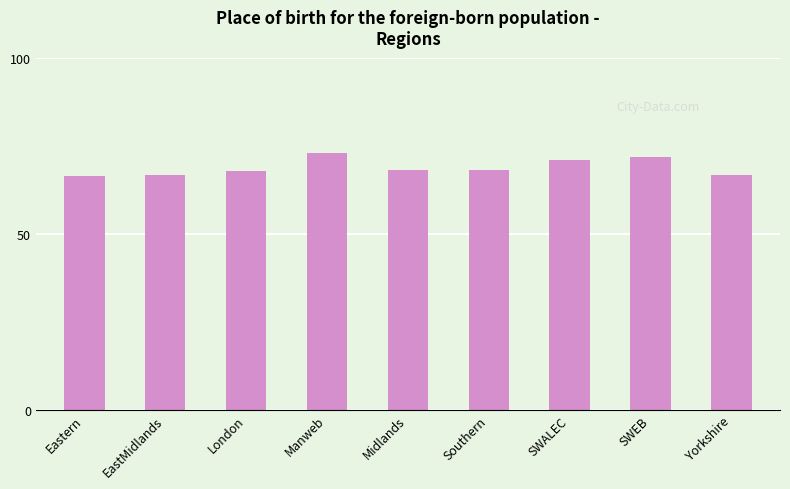

Is it true that the value at London is 14.2?

False